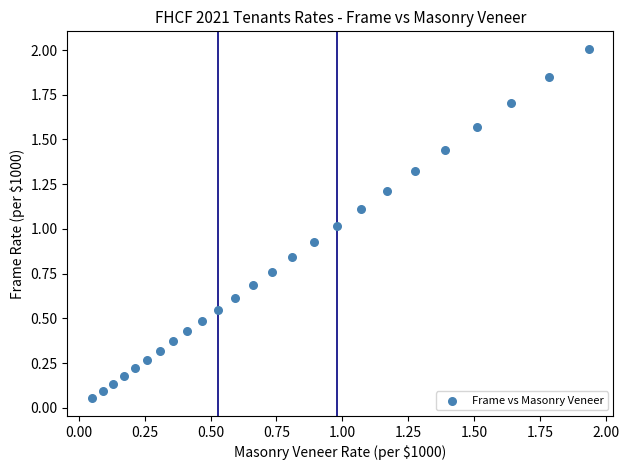

What is the range of X values (max minus min)?

1.9